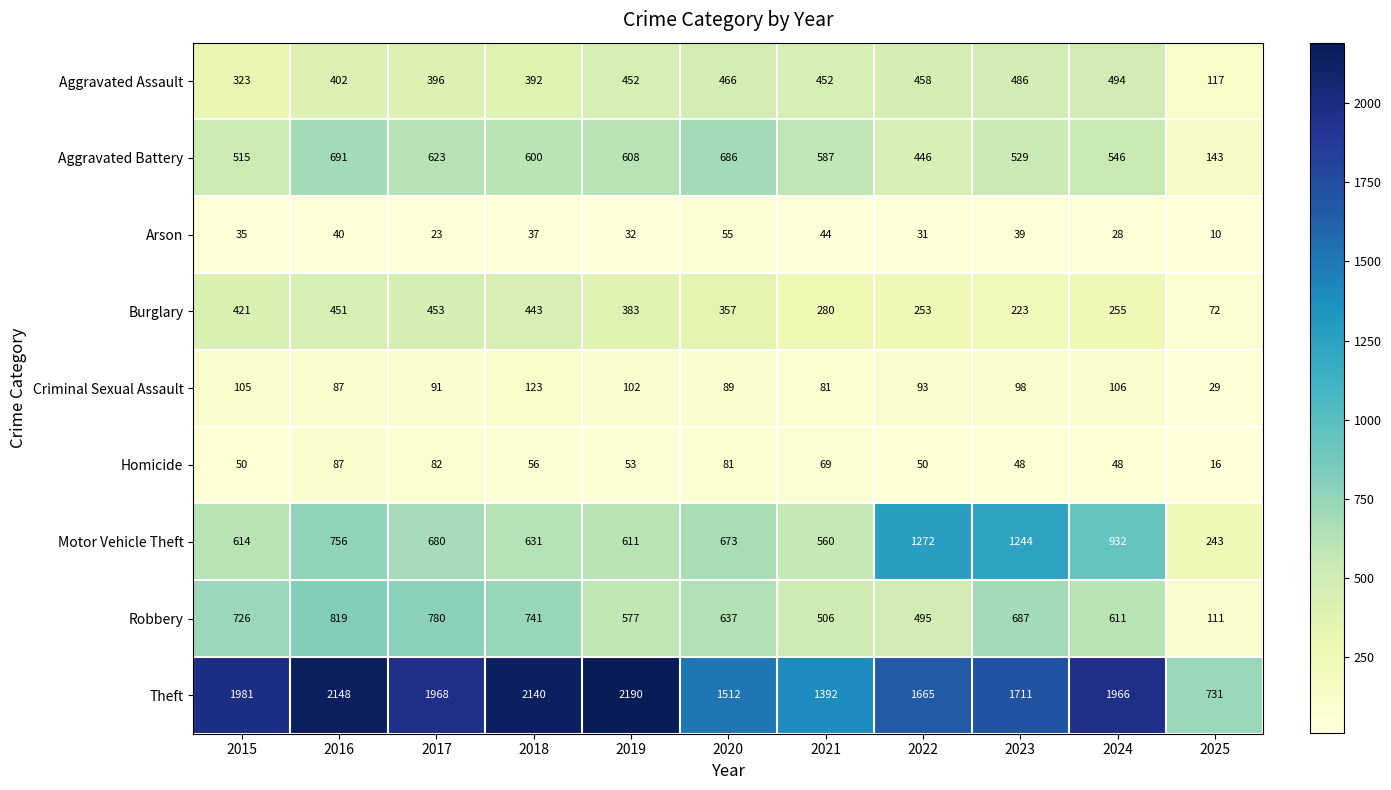

At which label does Theft first exceed 1966?

2015